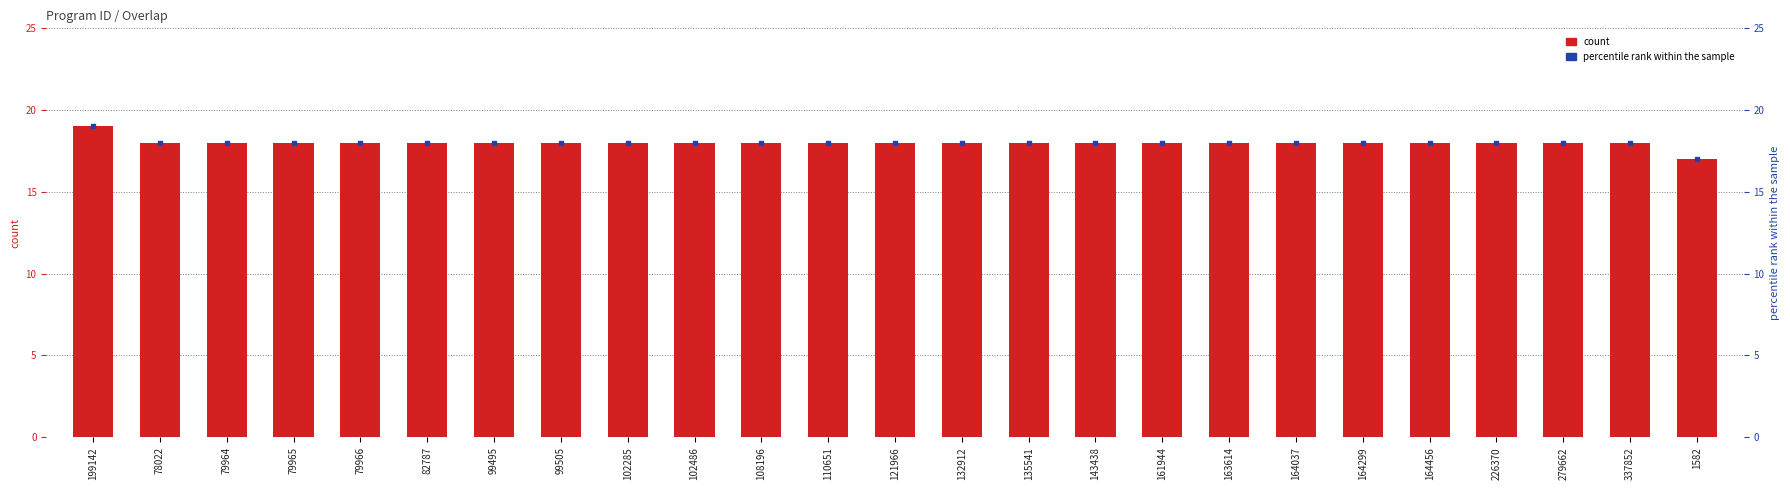

Which series has the largest total across all categories?

count